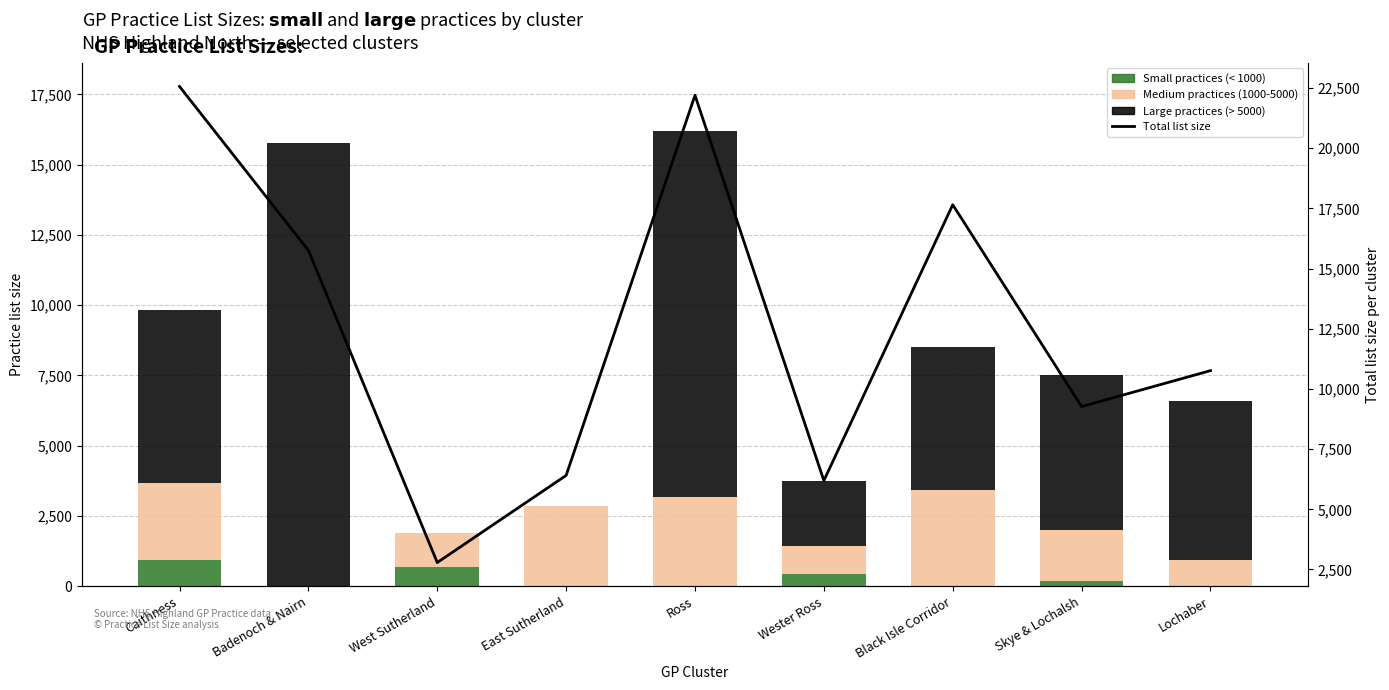

What is the label of the 4th bar from the left?

East Sutherland